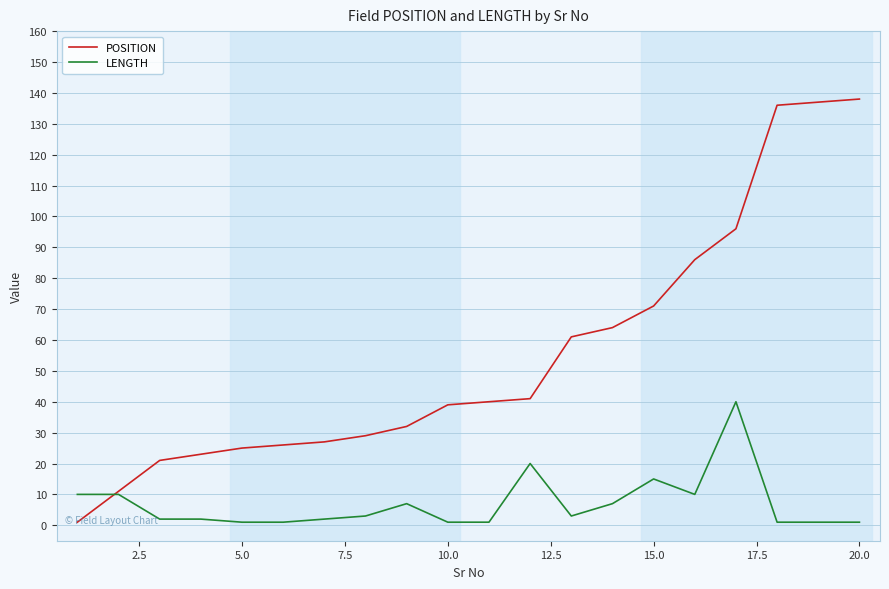

Which series has the widest spread of values?

POSITION